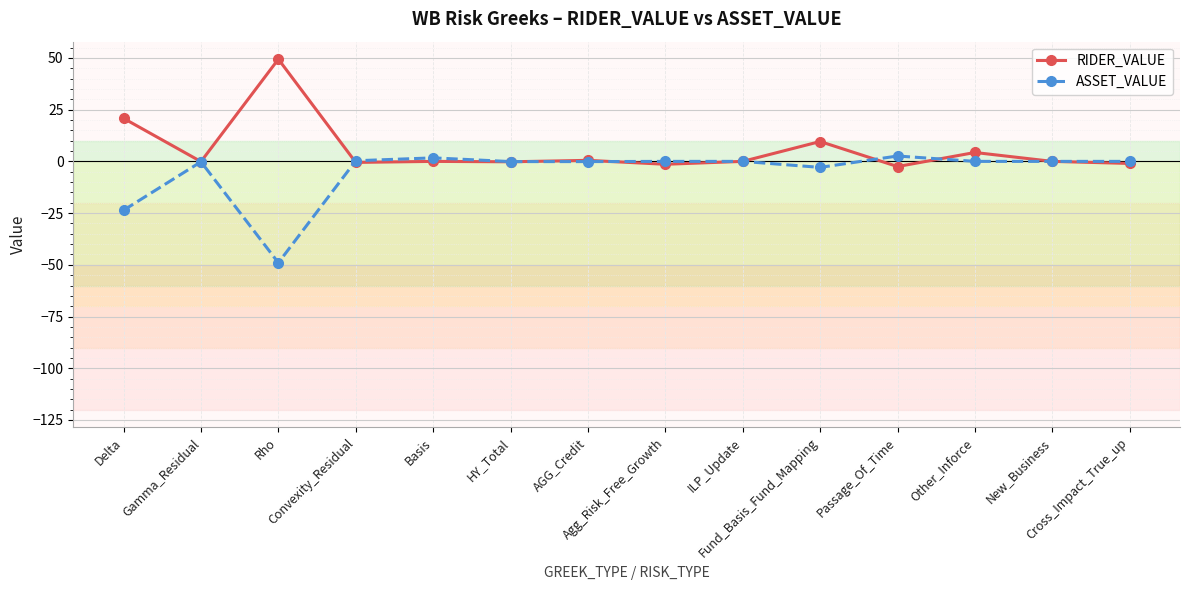

Which series has the largest total across all categories?

RIDER_VALUE